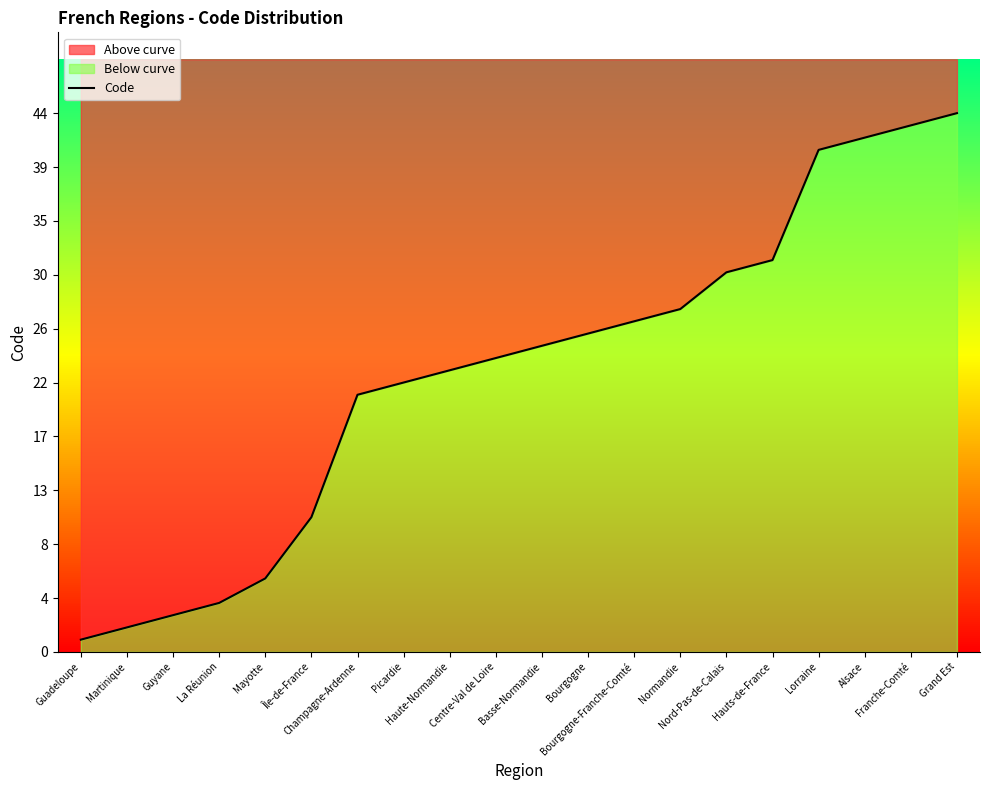

What is the difference between the maximum and second lowest values?

42